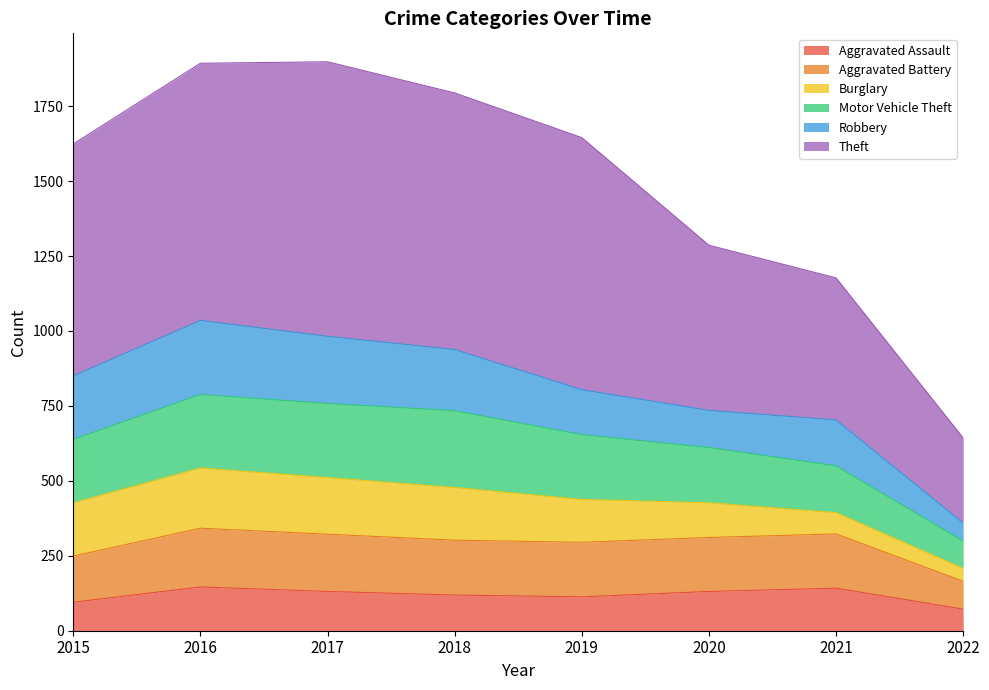

What is the lowest value of the Aggravated Assault series?

72